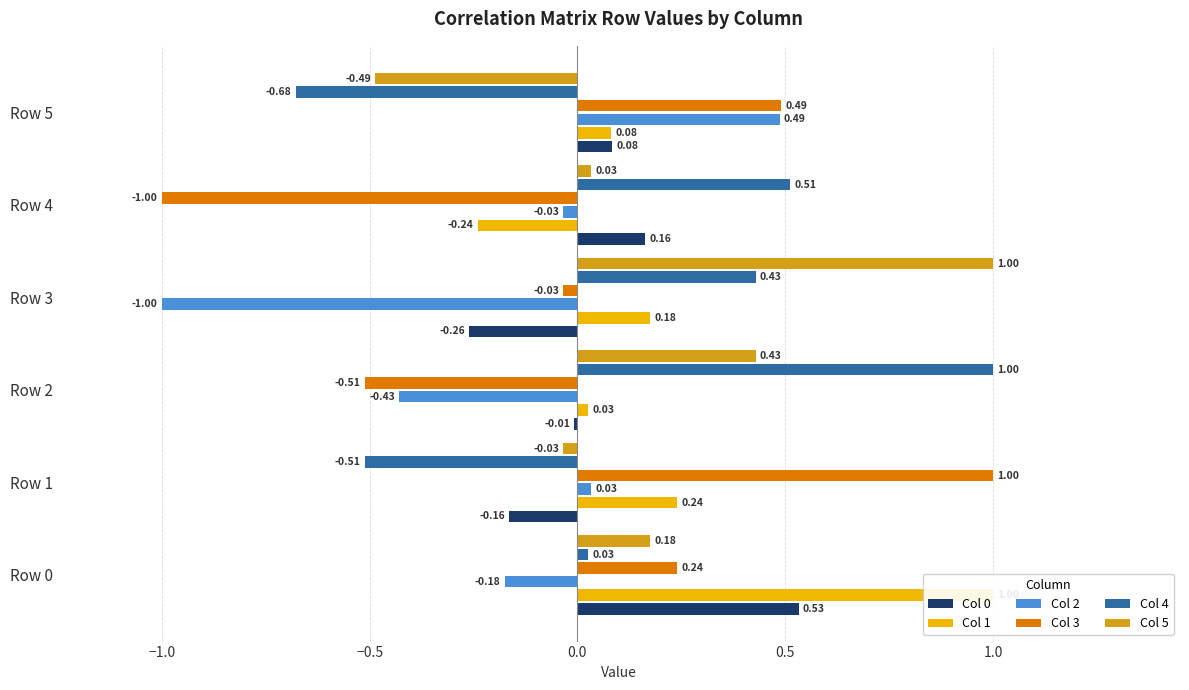

How many positive values does the Col 1 series have?

5